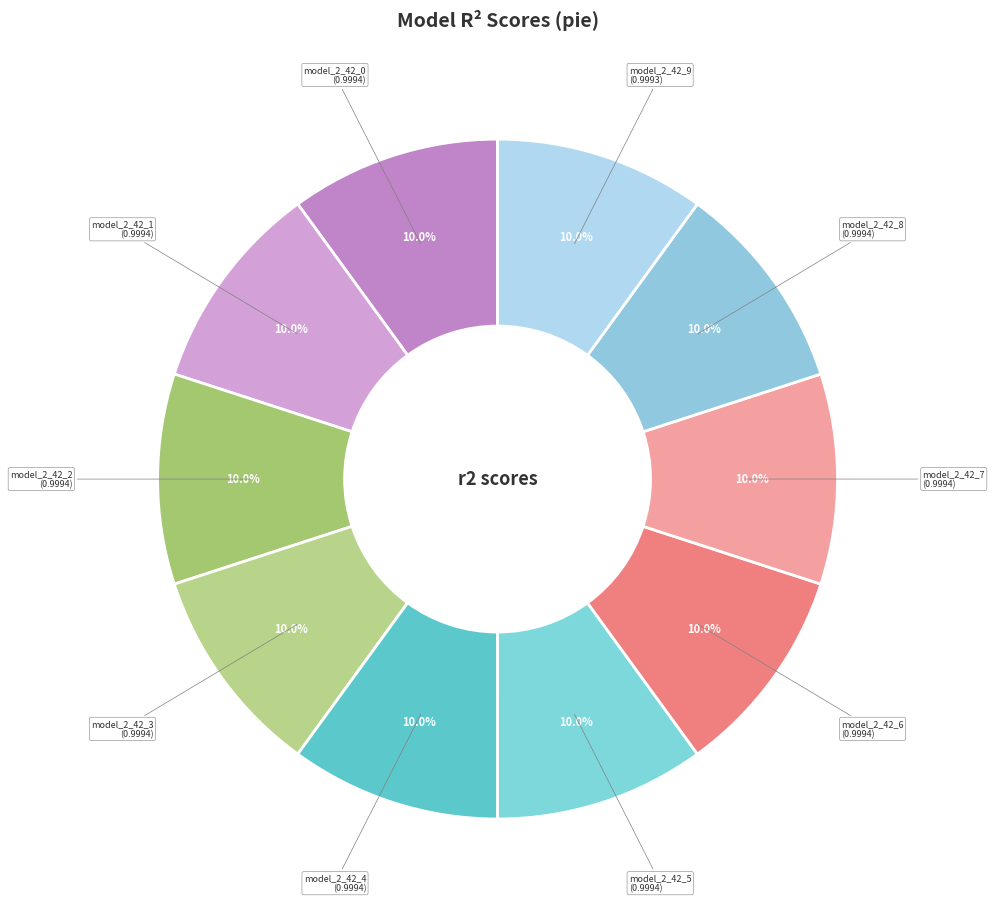

What is the total percentage of model_2_42_3 and model_2_42_8?

20.0%